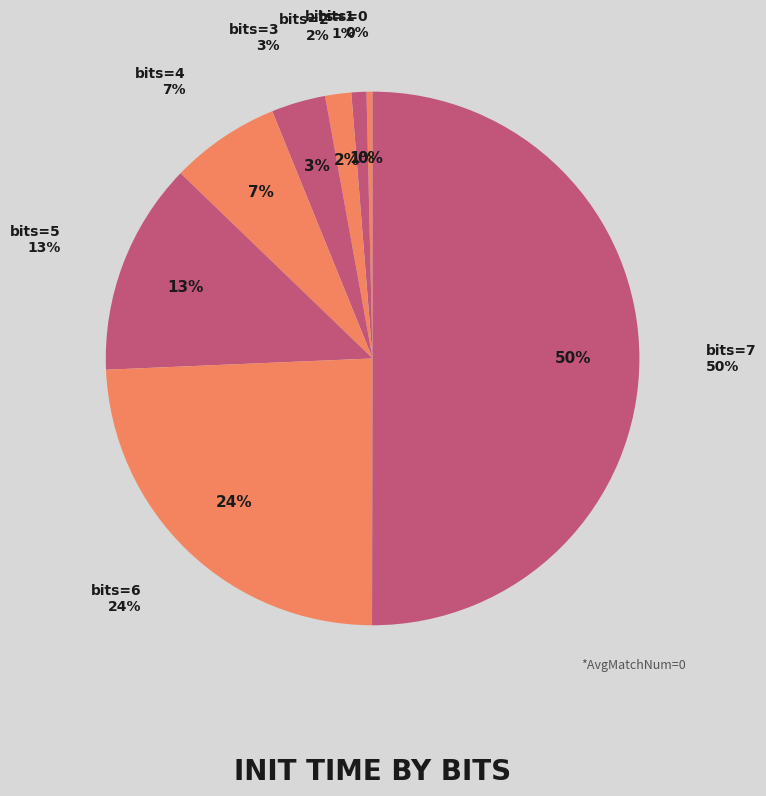

Does bits=7 represent more than half of the total?

Yes